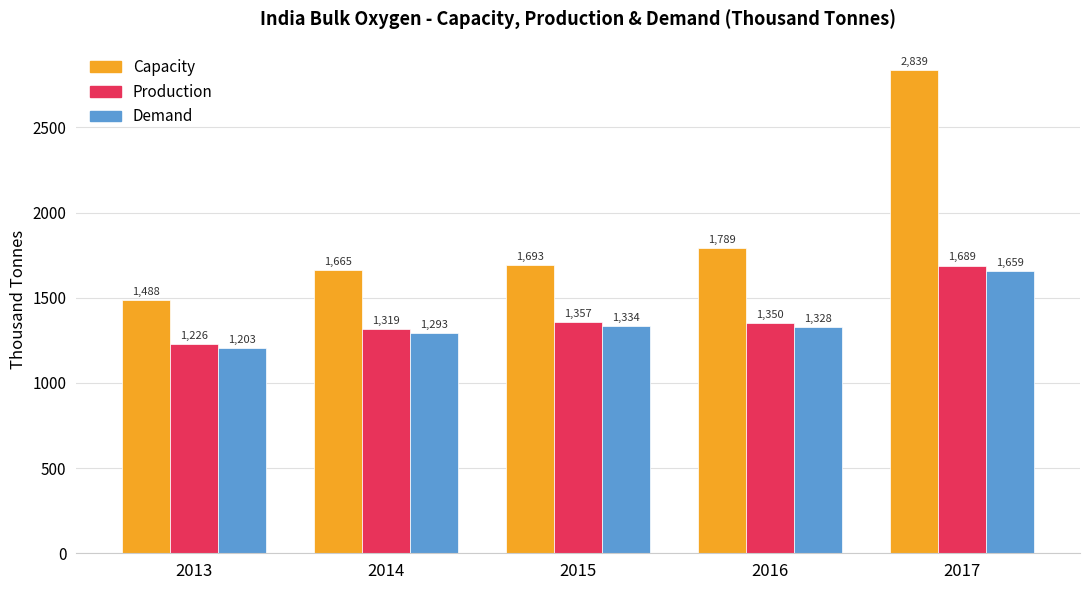

What is the difference between the maximum and minimum values in the Production series?

463.0